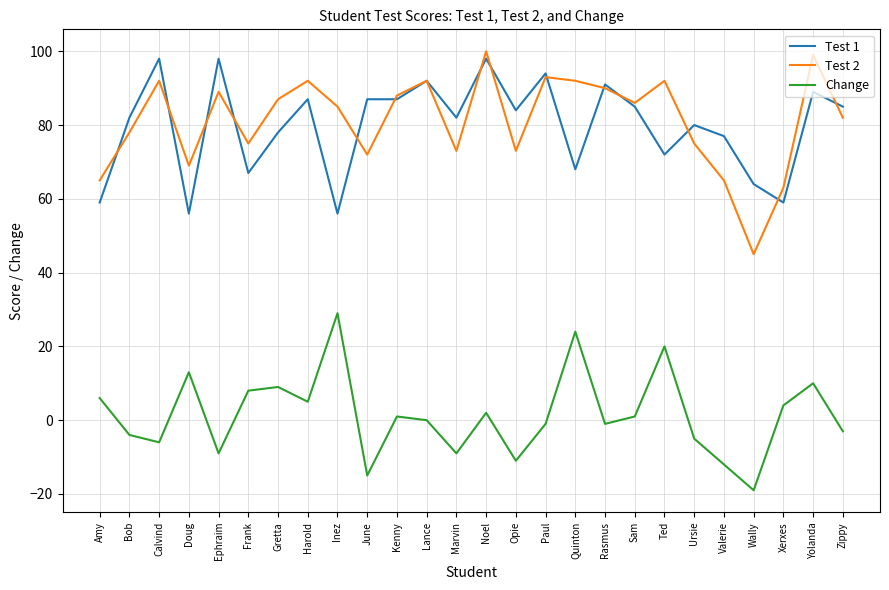

The value of Test 1 at Opie is 49. True or false?

False